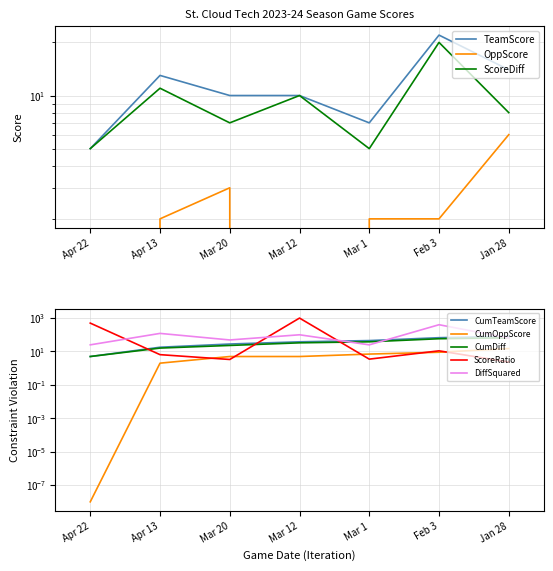

What is the value of the game_score_diff point at the 1st from the left?

5